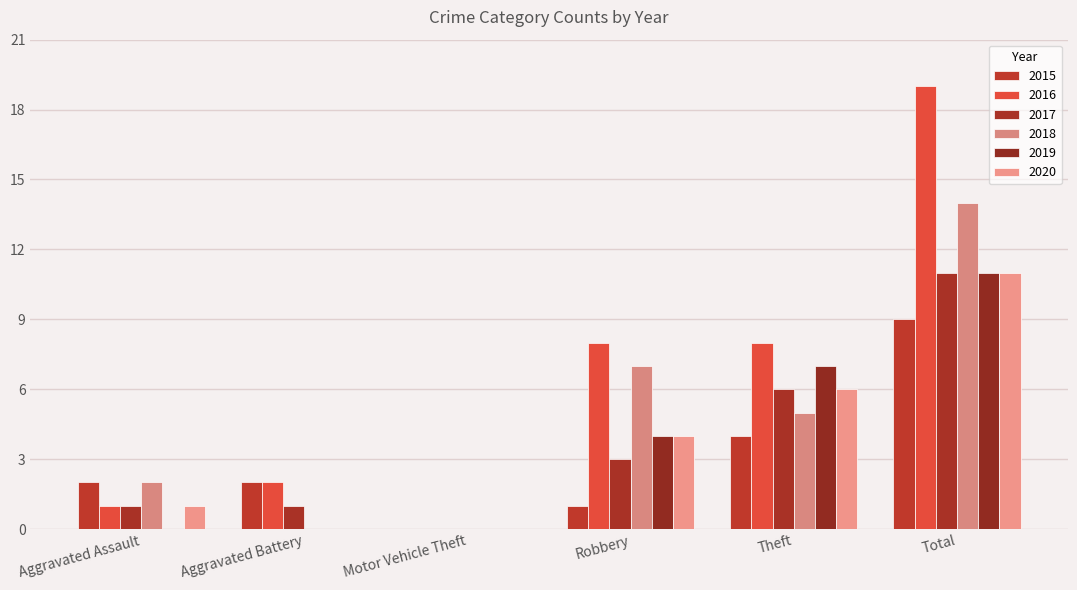

Are the bars horizontal?

No